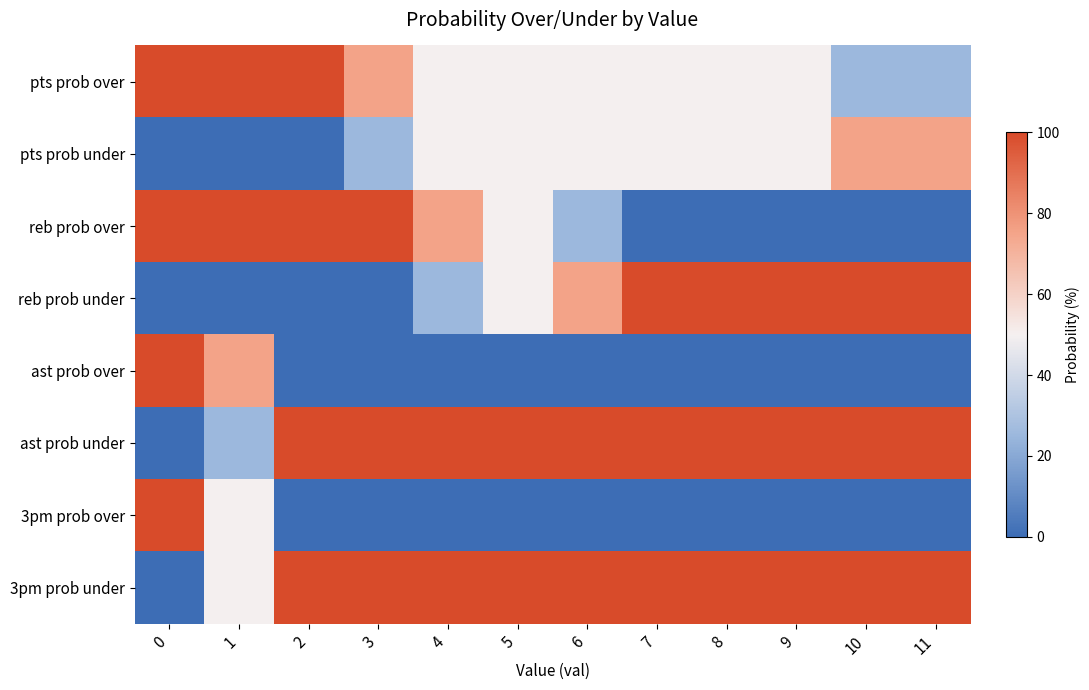

Reading right to left, what are all the values shown in this chart?

pts prob over: 11=25	10=25	9=50	8=50	7=50	6=50	5=50	4=50	3=75	2=100	1=100	0=100
pts prob under: 11=75	10=75	9=50	8=50	7=50	6=50	5=50	4=50	3=25	2=0	1=0	0=0
reb prob over: 11=0	10=0	9=0	8=0	7=0	6=25	5=50	4=75	3=100	2=100	1=100	0=100
reb prob under: 11=100	10=100	9=100	8=100	7=100	6=75	5=50	4=25	3=0	2=0	1=0	0=0
ast prob over: 11=0	10=0	9=0	8=0	7=0	6=0	5=0	4=0	3=0	2=0	1=75	0=100
ast prob under: 11=100	10=100	9=100	8=100	7=100	6=100	5=100	4=100	3=100	2=100	1=25	0=0
3pm prob over: 11=0	10=0	9=0	8=0	7=0	6=0	5=0	4=0	3=0	2=0	1=50	0=100
3pm prob under: 11=100	10=100	9=100	8=100	7=100	6=100	5=100	4=100	3=100	2=100	1=50	0=0